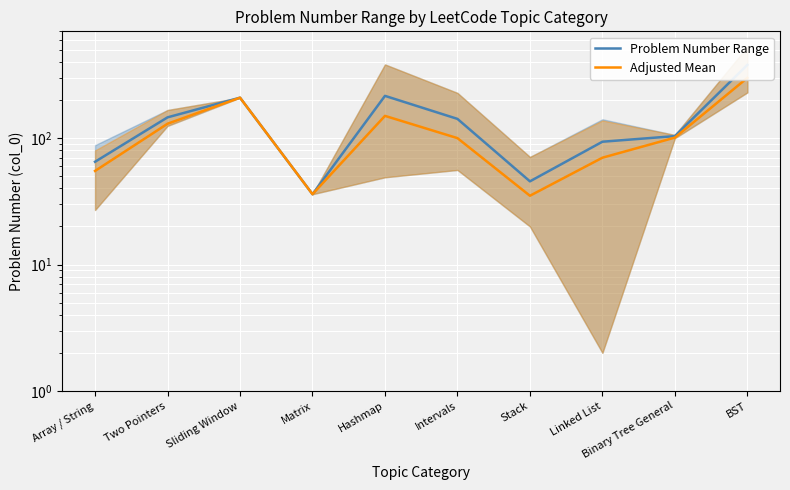

Reading left to right, list all the values displayed in this chart.

Problem Number Range: 65.0	146.0	209.0	36.0	216.0	142.0	45.5	93.7	103.8	380.0
Adjusted Mean: 55.0	130.0	209.0	36.0	150.0	100.0	35.0	70.0	101.0	300.0